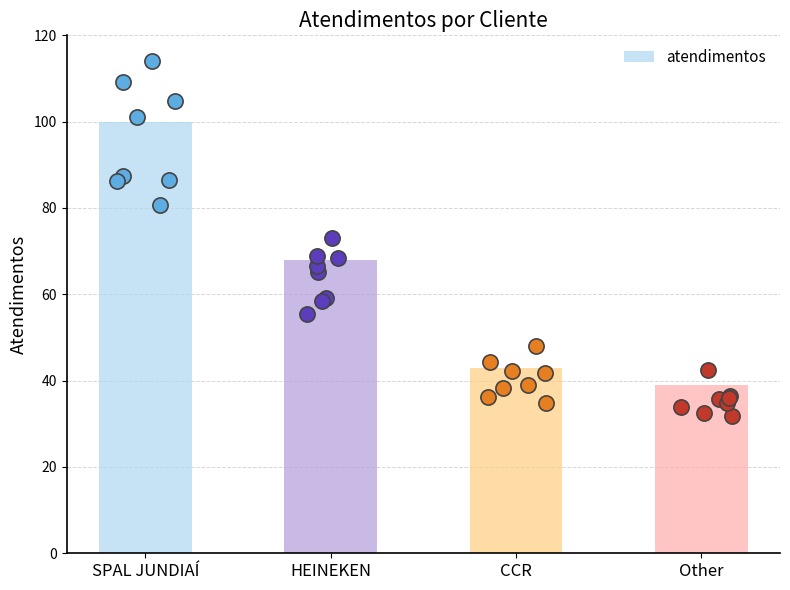

What is the change in value from SPAL JUNDIAÍ to CCR?

-57